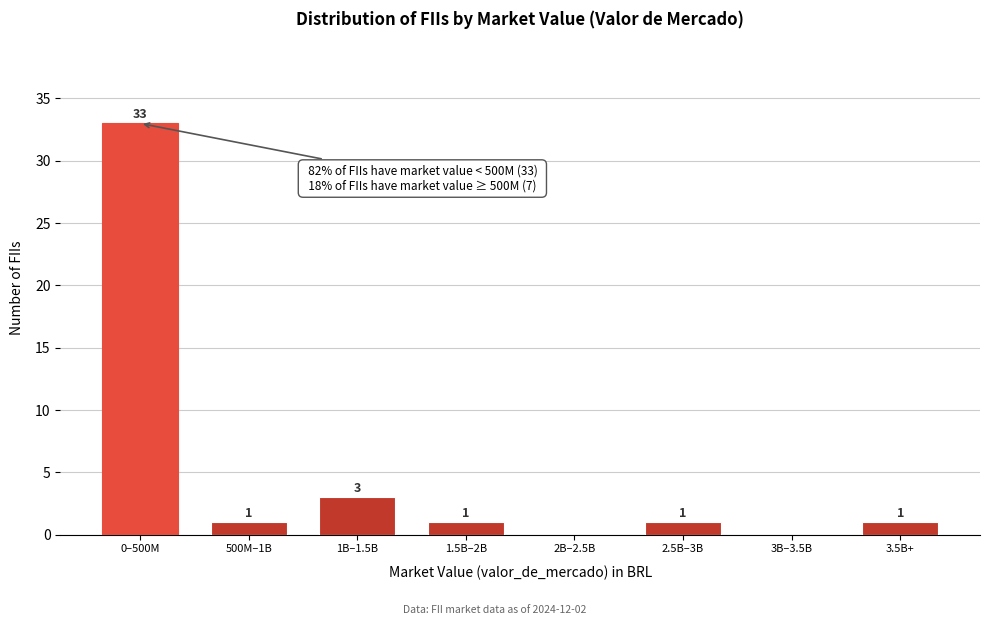

Reading left to right, what are all the values shown in this chart?

0–500M=33	500M–1B=1	1B–1.5B=3	1.5B–2B=1	2B–2.5B=0	2.5B–3B=1	3B–3.5B=0	3.5B+=1